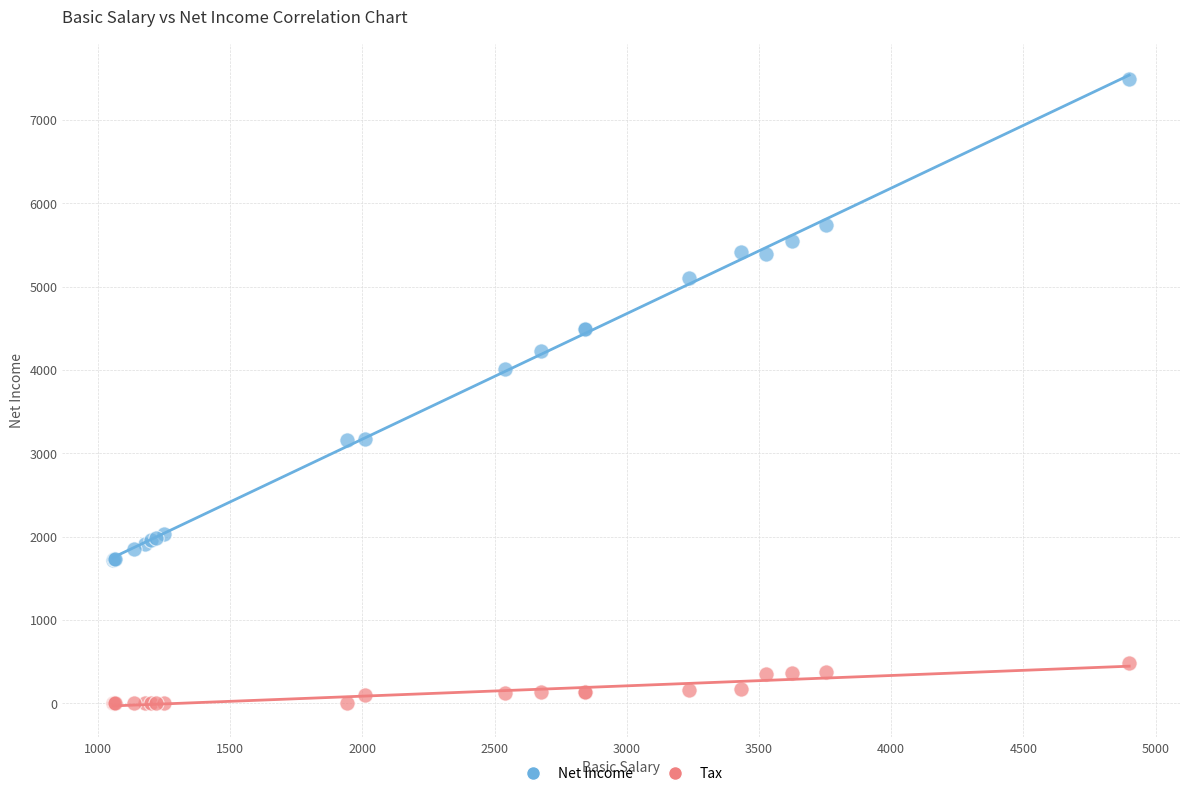

Across all series, what Y value is closest to 3748?

4013.2